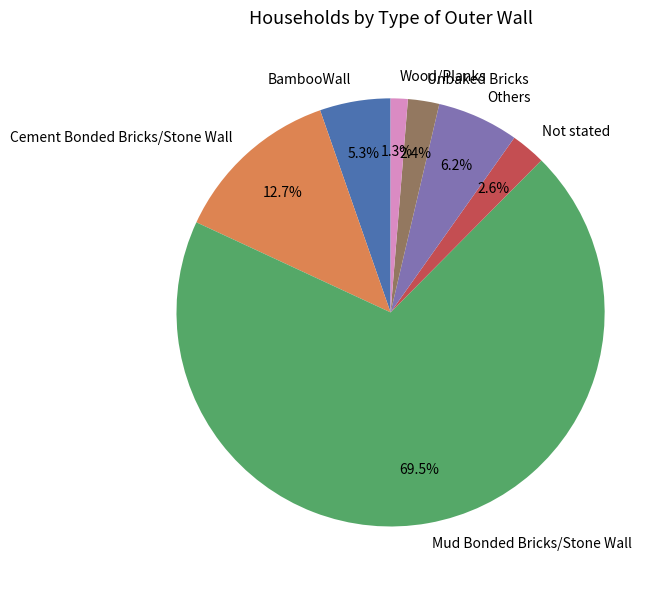

Count the number of slices in the pie.

7